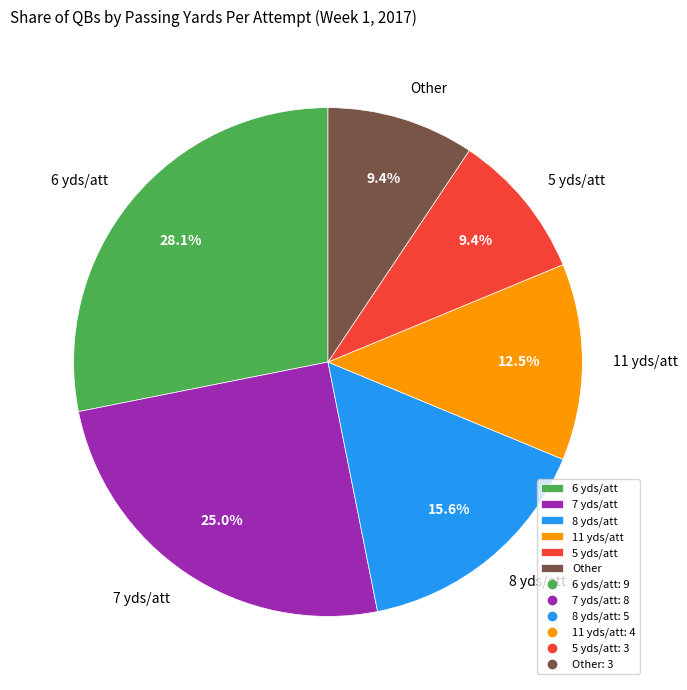

How much of the chart is everything except 6 yds/att?

71.9%